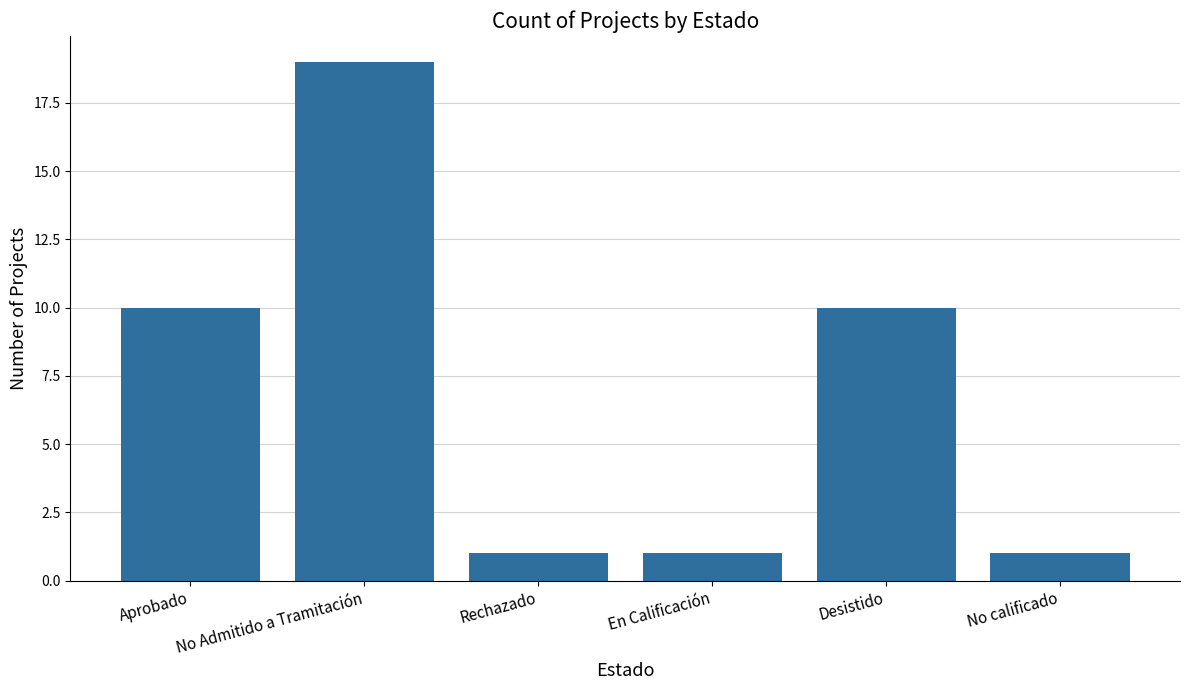

Which label corresponds to the largest value in the chart?

No Admitido a Tramitación